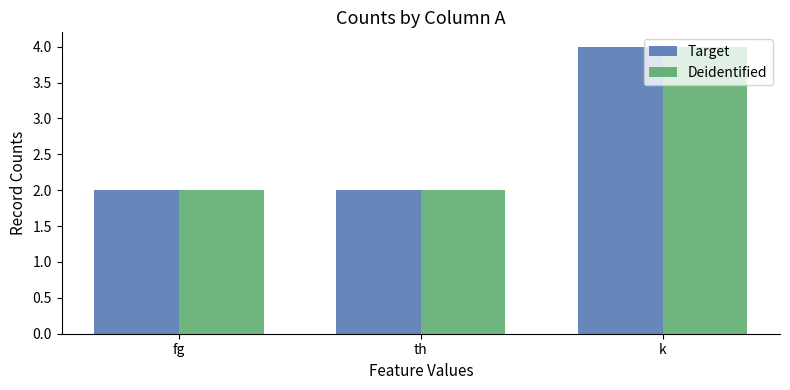

What is the sum of the Deidentified values at th and k?

6